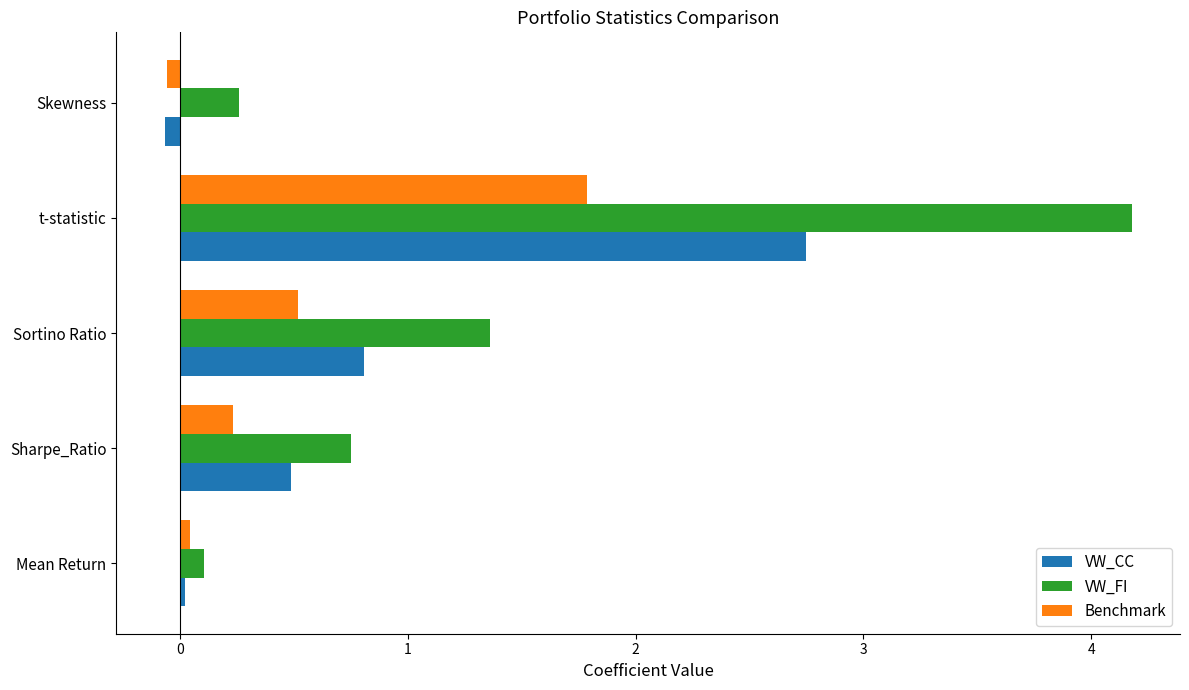

Count the number of data series in this chart.

3